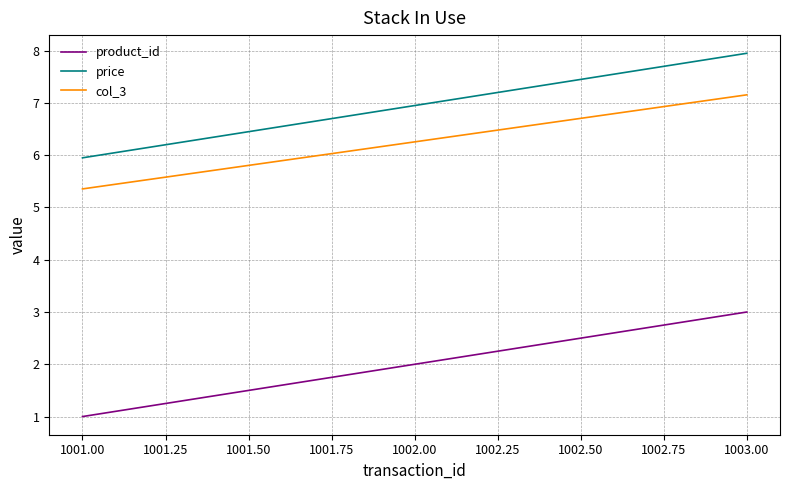

At which label does price reach its peak?

1003.00